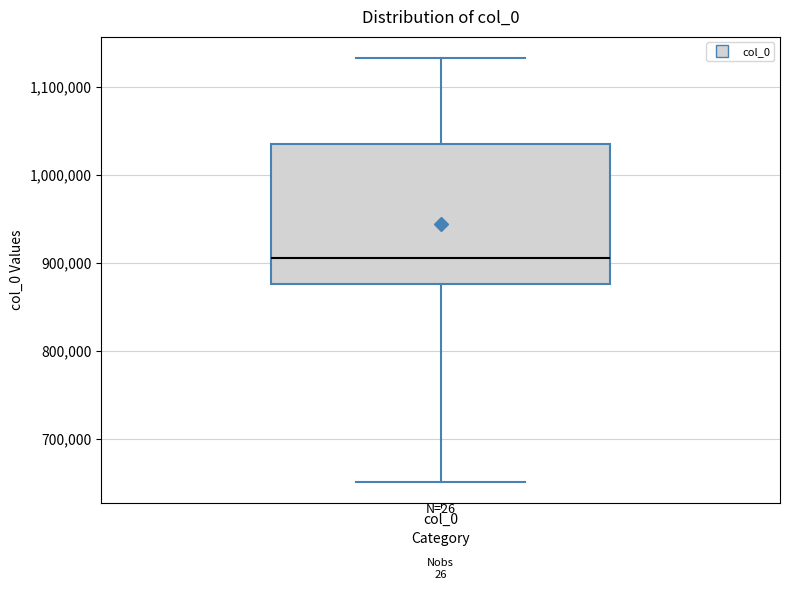

Read this box plot against the y-axis: the position of the median line, the range covered by the box, and the ends of both whiskers. The values are not printed on the chart, so give them approximately, as read against the axis.

median 910000, box 880000 to 1030000, whiskers 650000 to 1130000